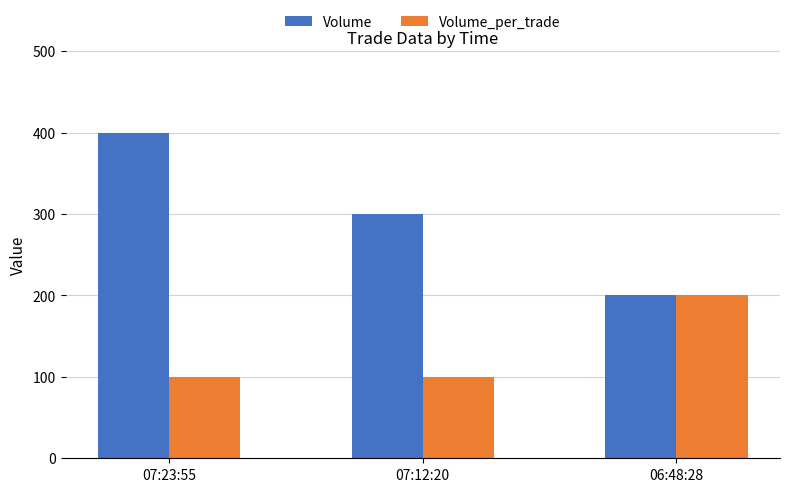

What is the label of the 1st bar from the right?

06:48:28